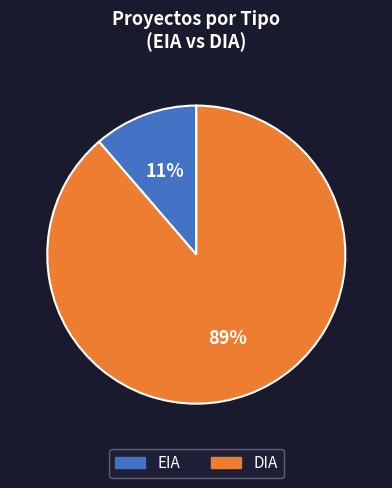

Is the sum of DIA and EIA greater than half?

Yes